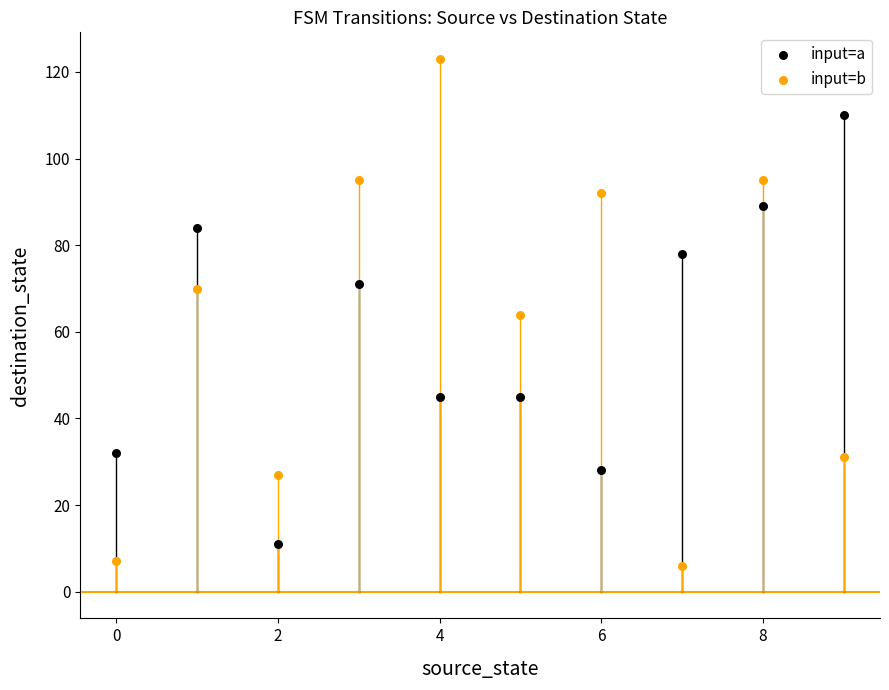

Which series contains the highest Y value?

input=b